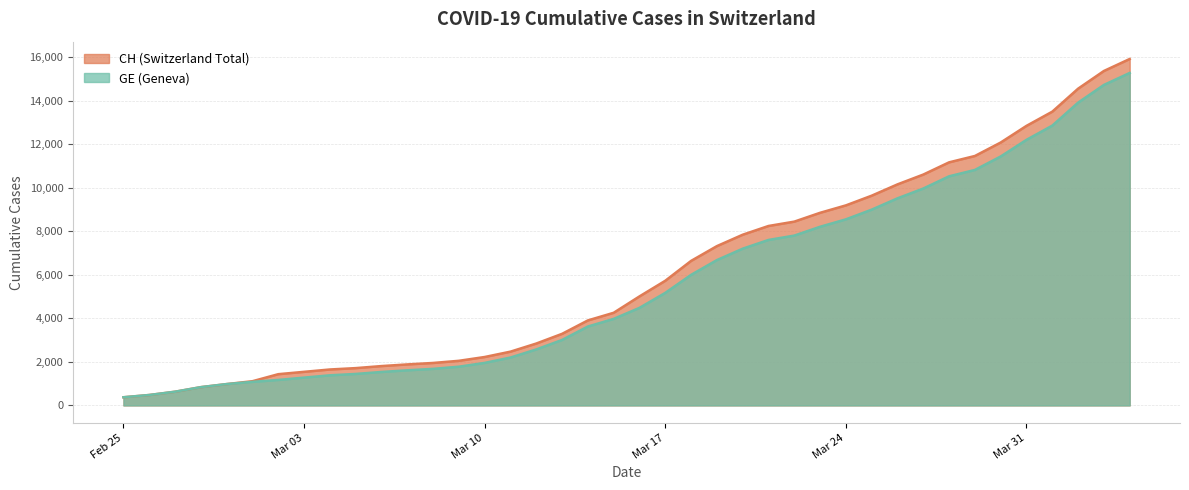

True or false: CH and GE cross at least once.

False